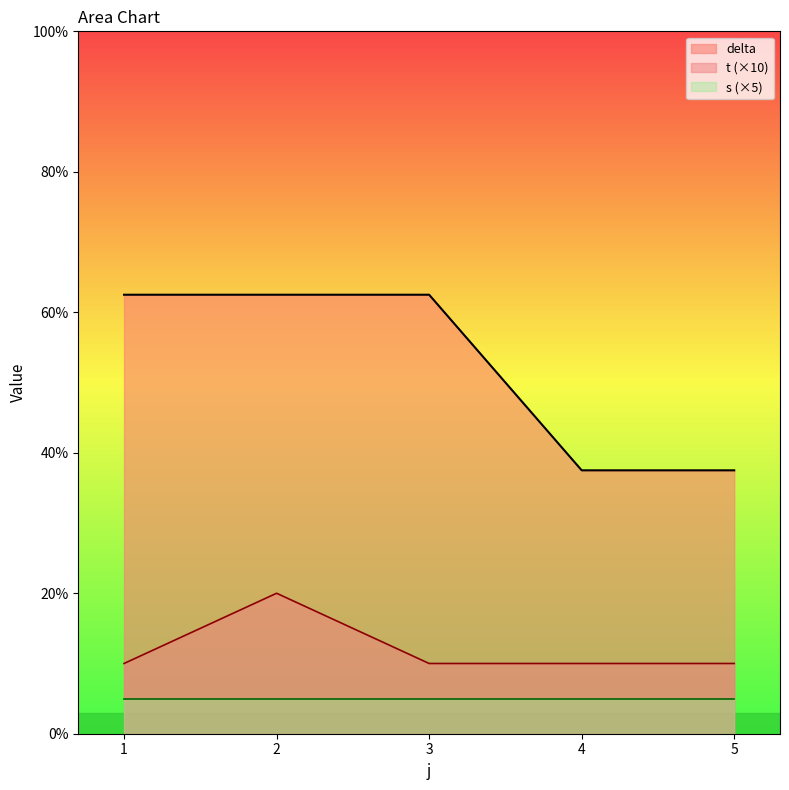

At how many categories does at least one series exceed 27?

5